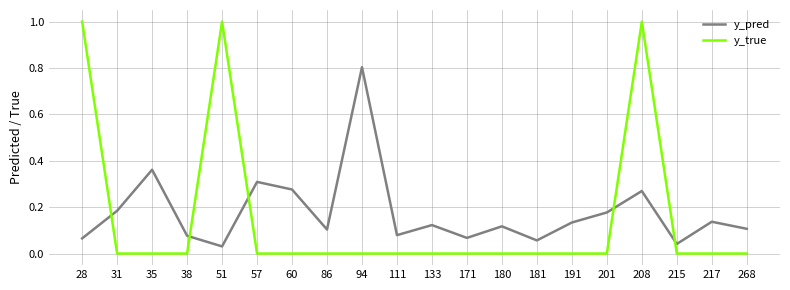

What is the difference between the maximum and minimum values in the y_true series?

1.0